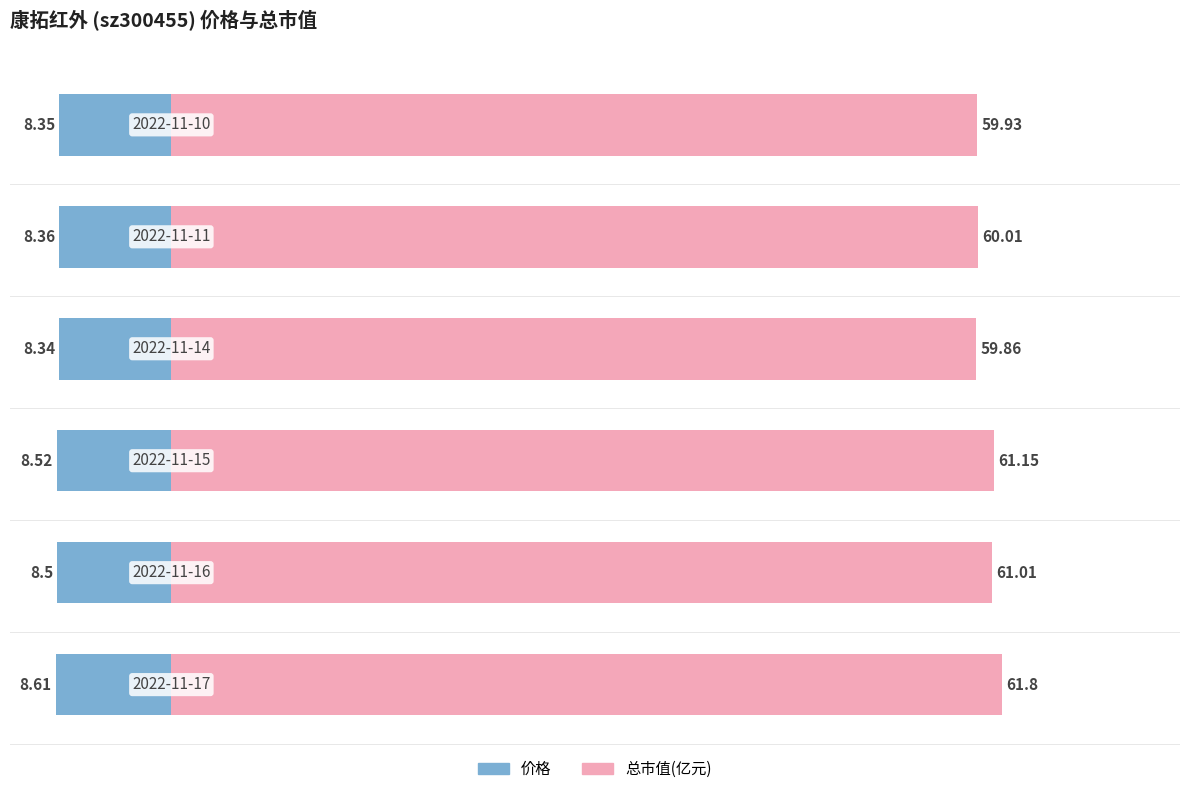

How many bars are there in total?

12